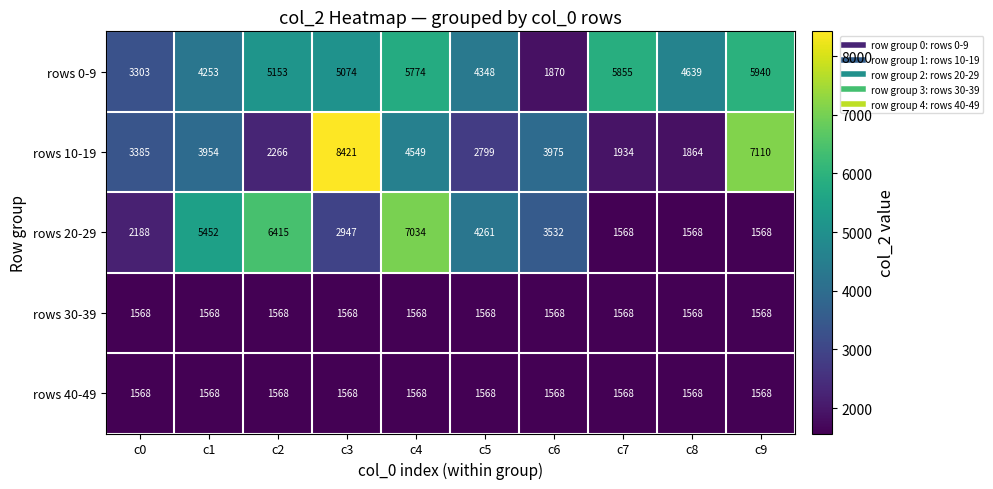

Where is rows 10-19 nearest to the value 5142?

c4